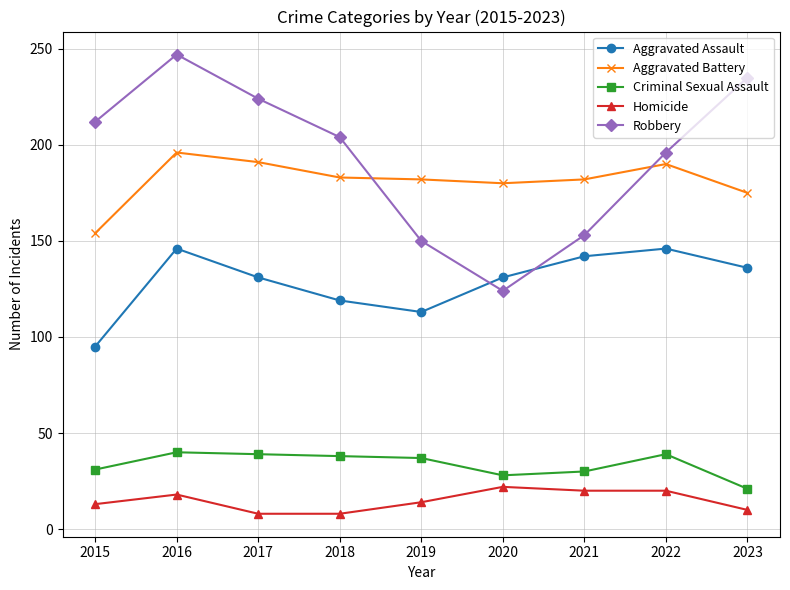

Is the value of Aggravated Assault at 2022 greater than the value of Aggravated Battery at 2021?

No